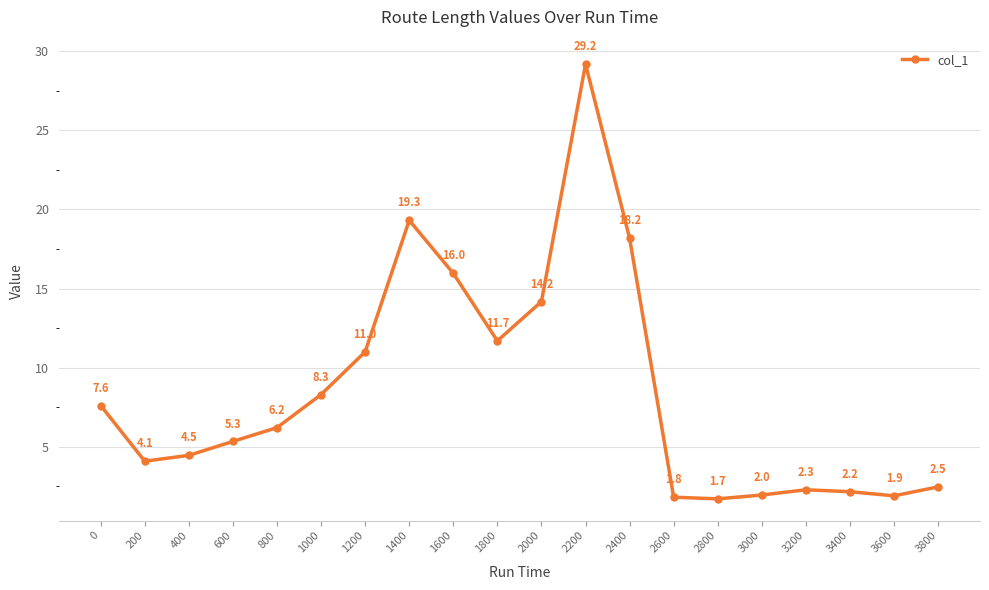

What is the value of the 13th point from the left?

18.2